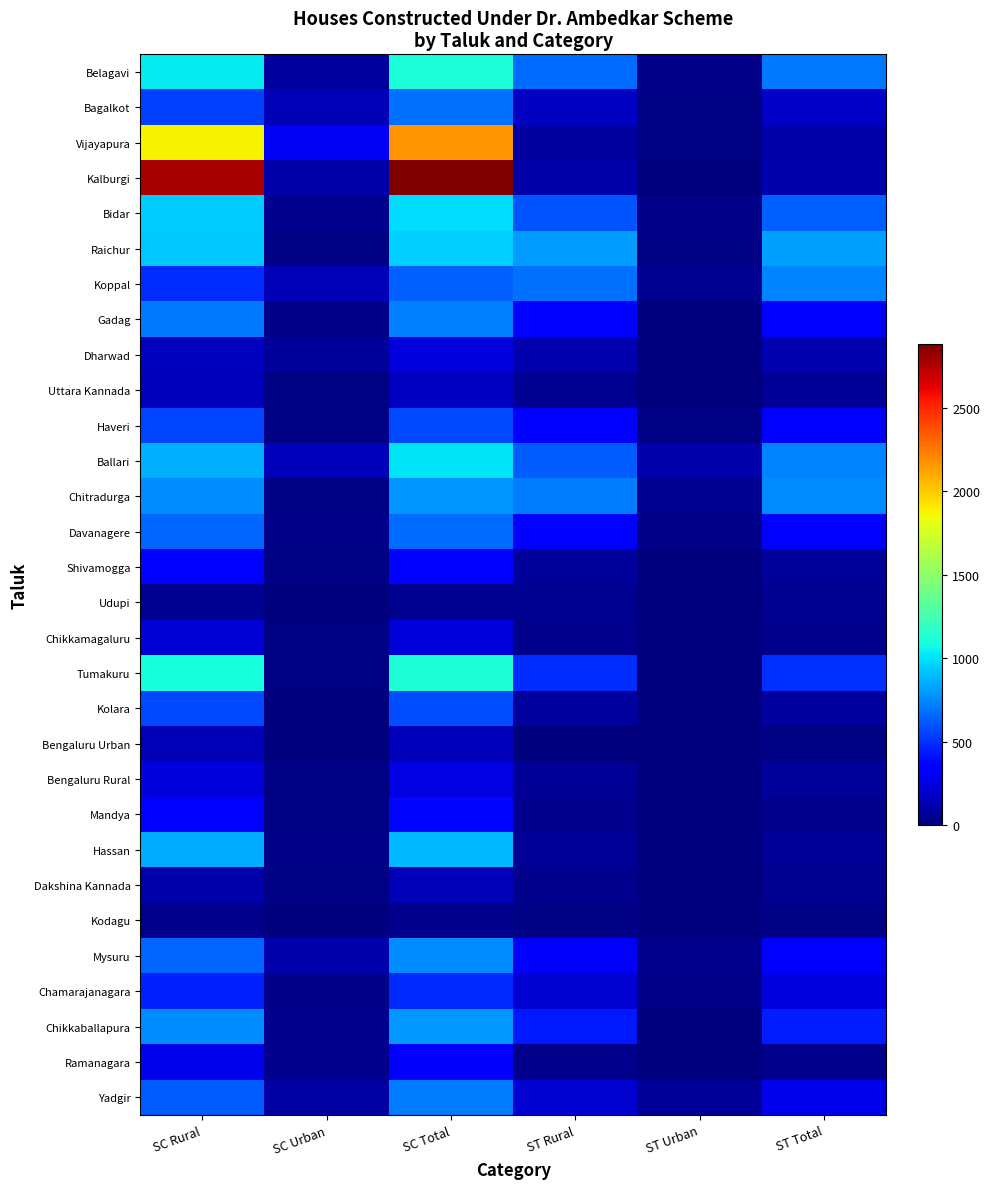

Rank the series by their maximum value, from highest to lowest.

Kalburgi, Vijayapura, Tumakuru, Belagavi, Ballari, Bidar, Raichur, Hassan, Chikkaballapura, Chitradurga, Mysuru, Koppal, Gadag, Yadgir, Bagalkot, Davanagere, Kolara, Haveri, Chamarajanagara, Mandya, Shivamogga, Ramanagara, Bengaluru Rural, Dharwad, Chikkamagaluru, Uttara Kannada, Bengaluru Urban, Dakshina Kannada, Udupi, Kodagu